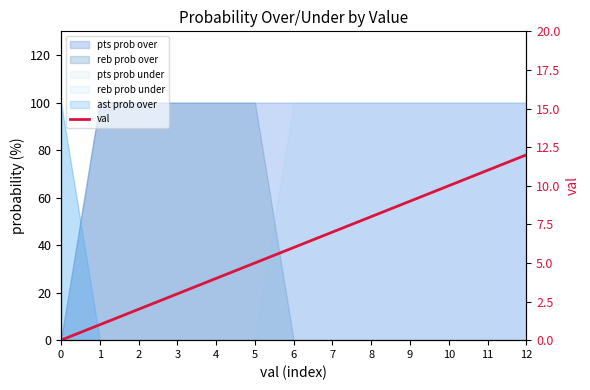

True or false: the data has more than 1 interior local peaks.

False